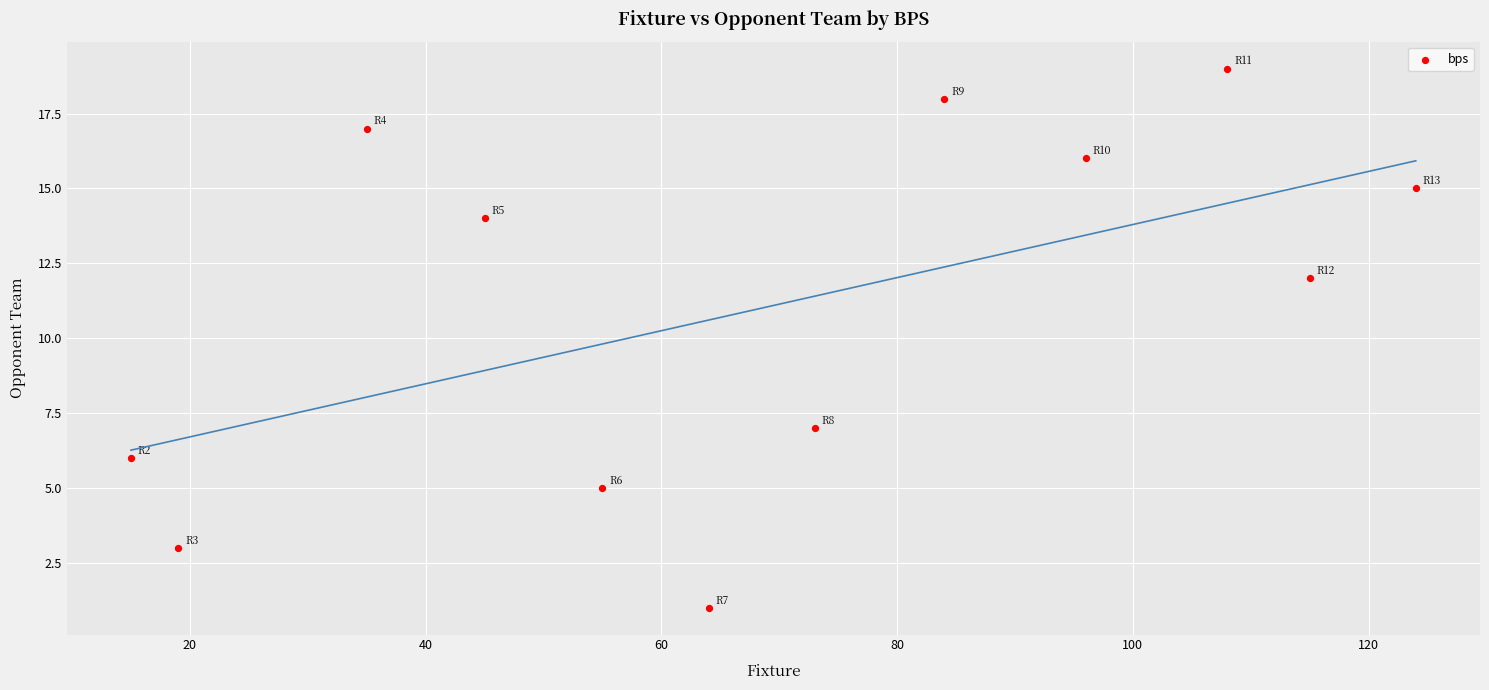

What is the range of Y values (max minus min)?

18